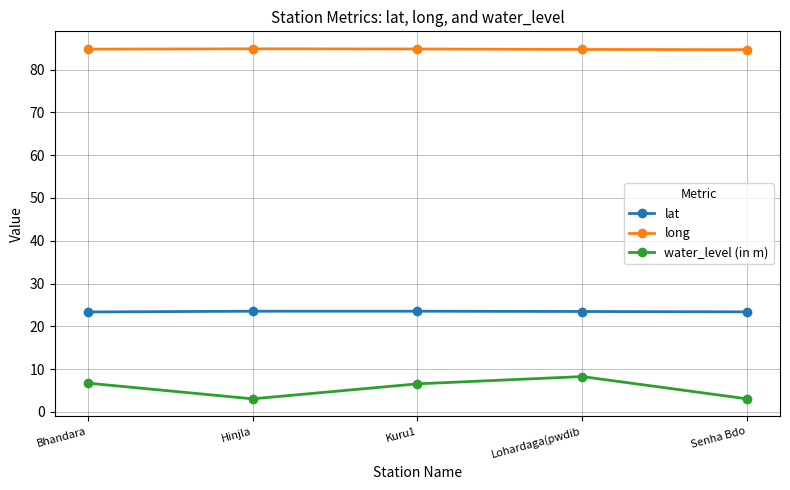

Which series changed the most between Hinjla and Lohardaga(pwdib?

water_level (in m)